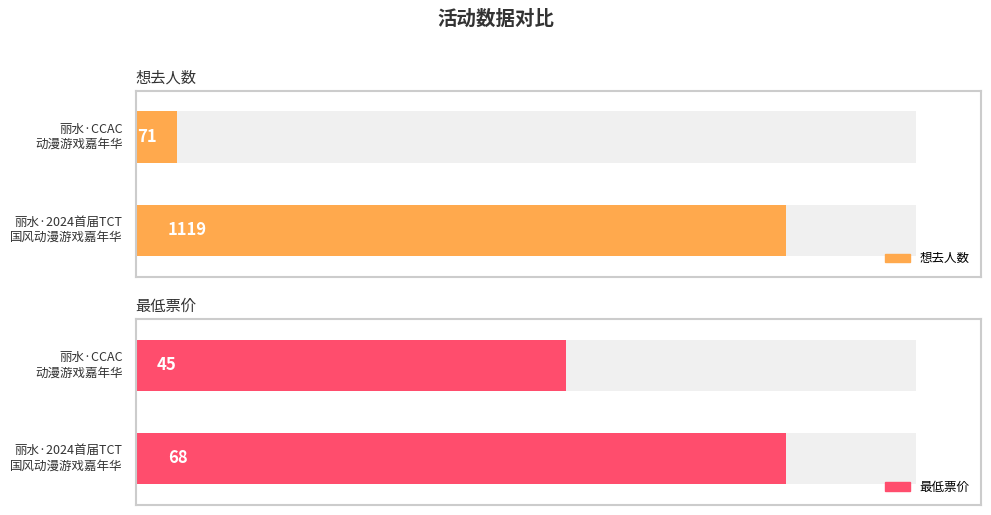

Is it true that 想去人数 equals 535 at 丽水·2024首届TCT国风动漫游戏嘉年华?

False